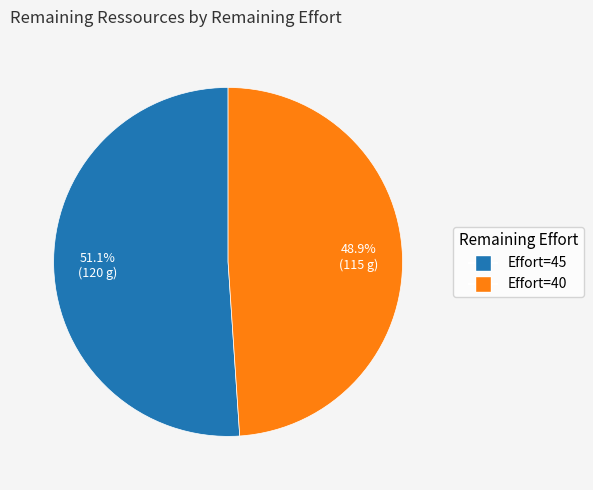

Which slice is the largest?

Effort=45